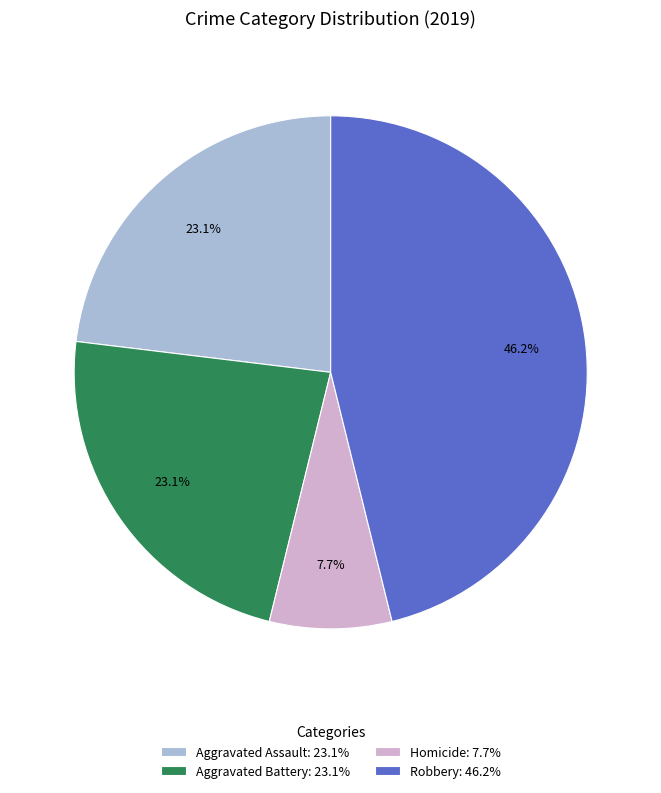

Count the number of slices in the pie.

4